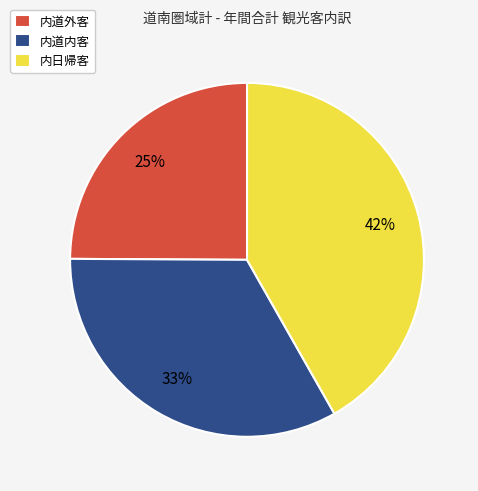

To the nearest percent, what is the difference between the largest and smallest slice percentages?

17%